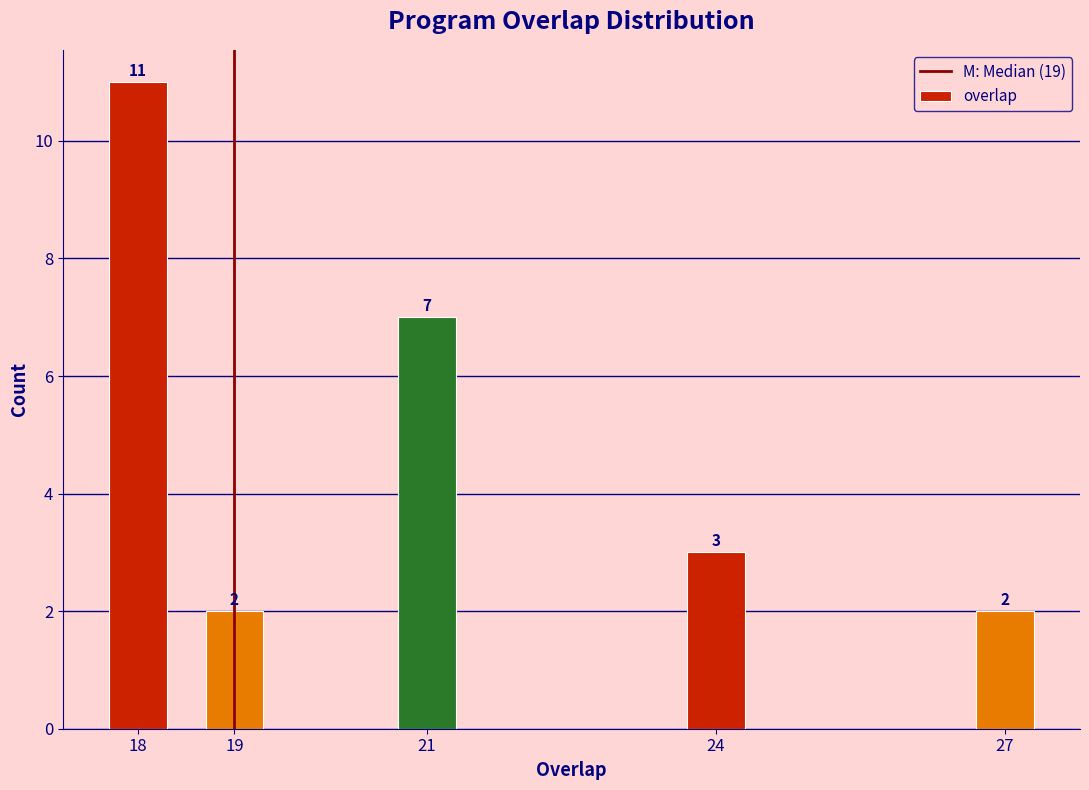

Reading left to right, transcribe all the data shown in this chart.

11	2	7	3	2